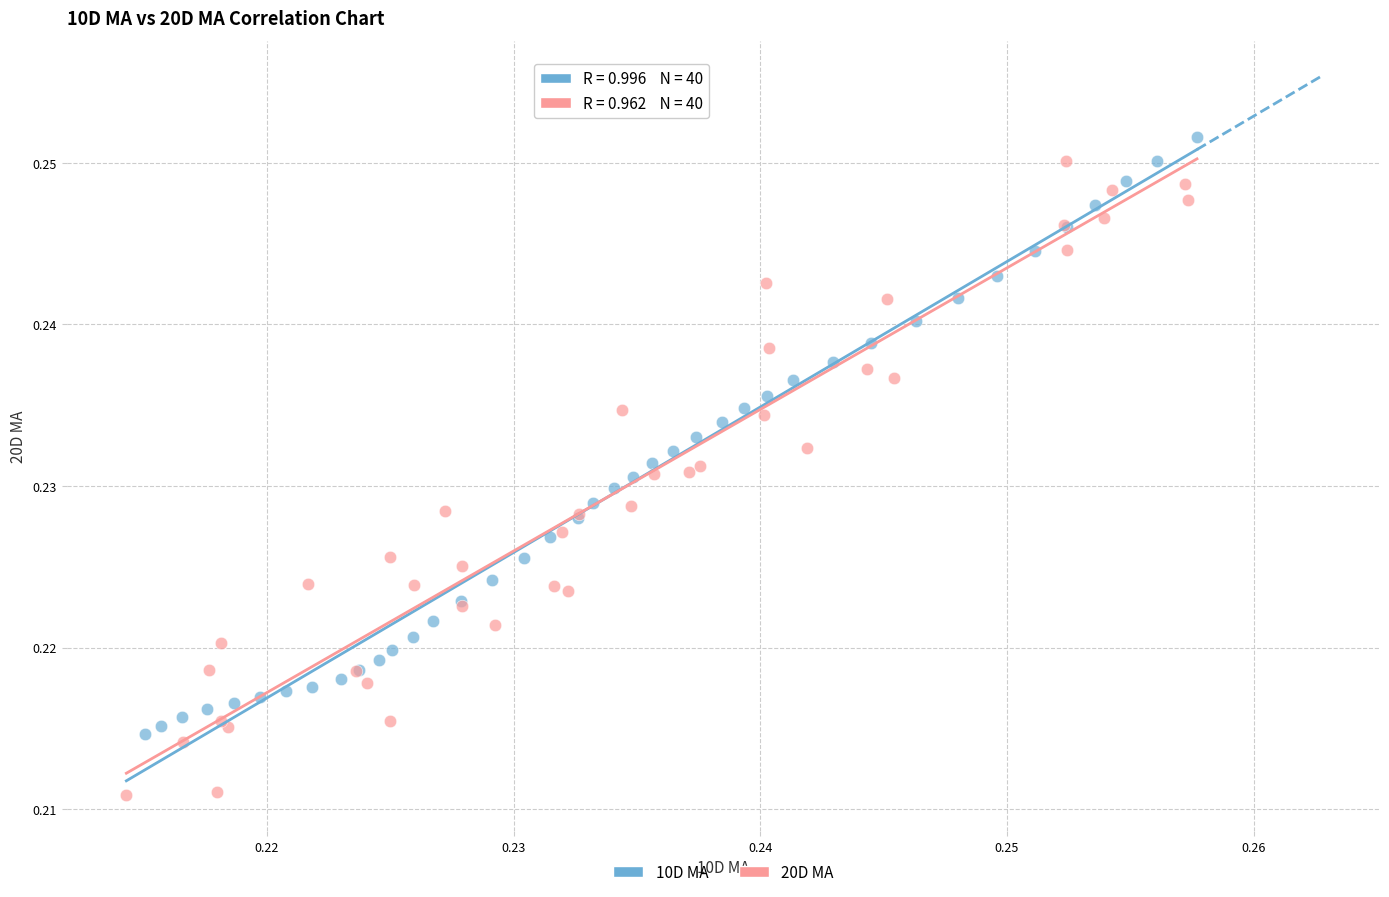

What are all the series names shown in the legend?

10D MA, 20D MA